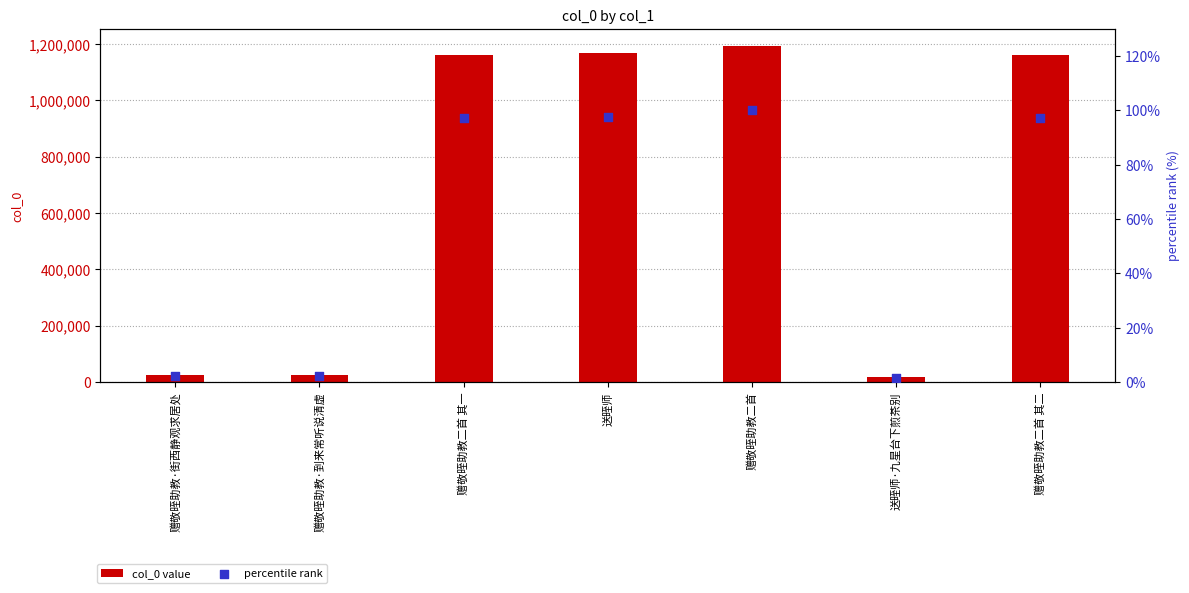

At which category is the sum across all series the highest?

赠敬晊助教二首